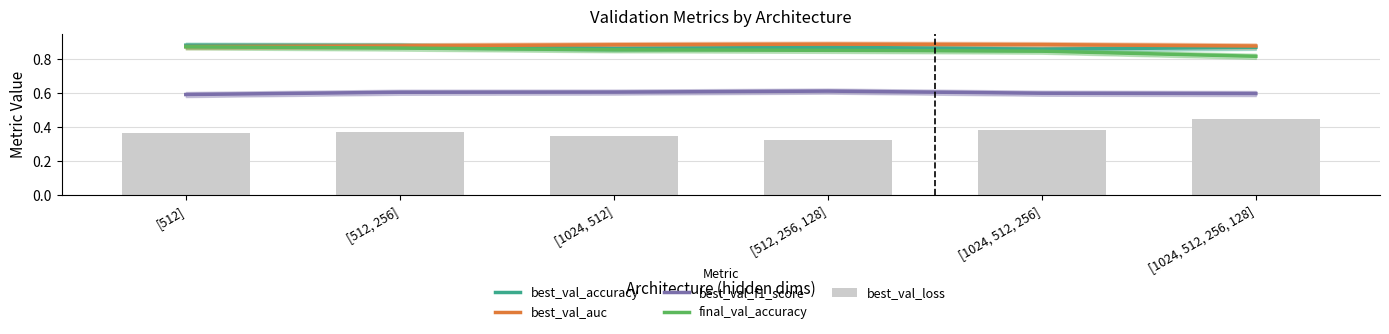

Which has a higher value, [1024, 512, 256, 128] or [512, 256]?

[512, 256]